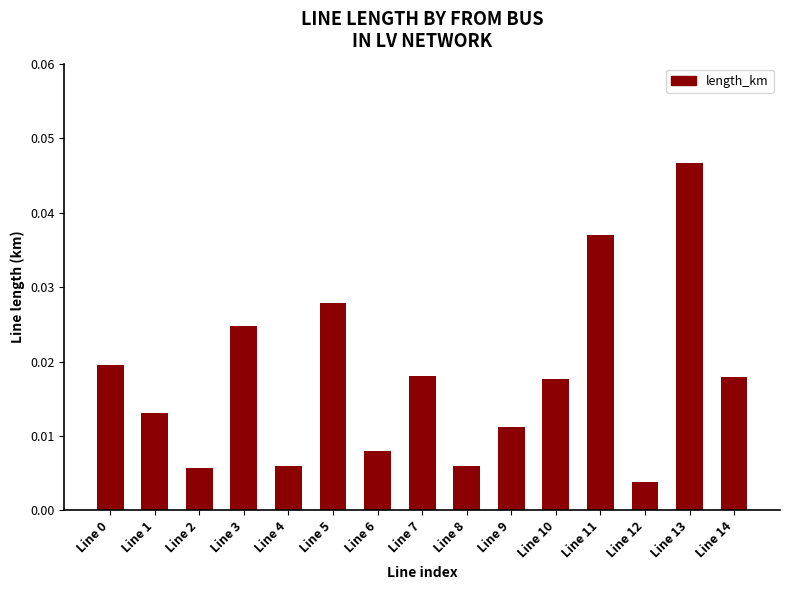

At which label is the value closest to 0?

Line 12